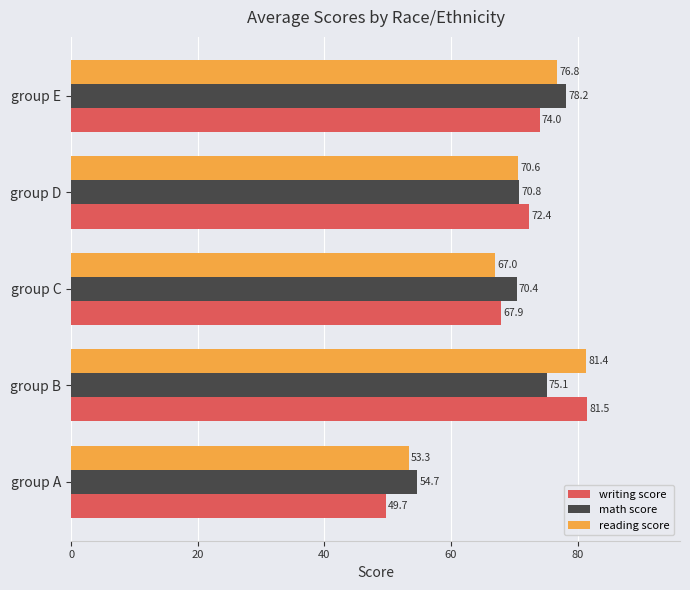

True or false: math score has a value of 75.1 at group B.

True